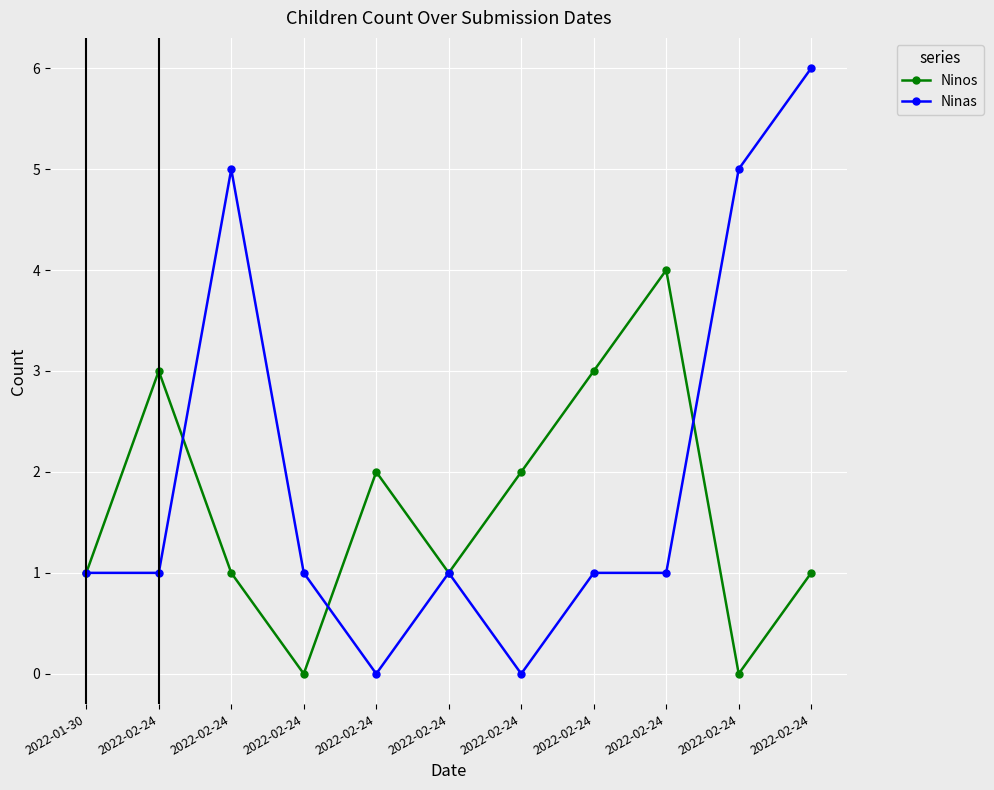

What is the difference between the second highest and minimum values in the Ninas series?

5